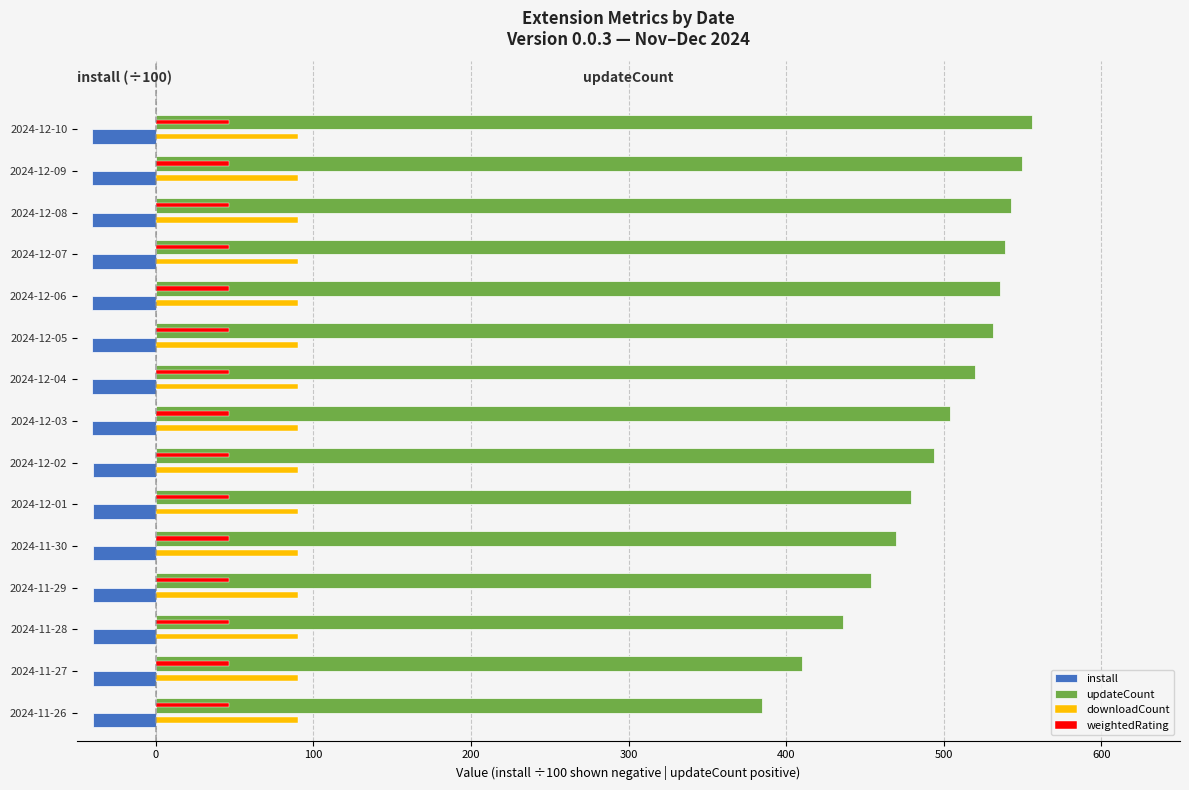

What is the greatest value displayed?

556.0